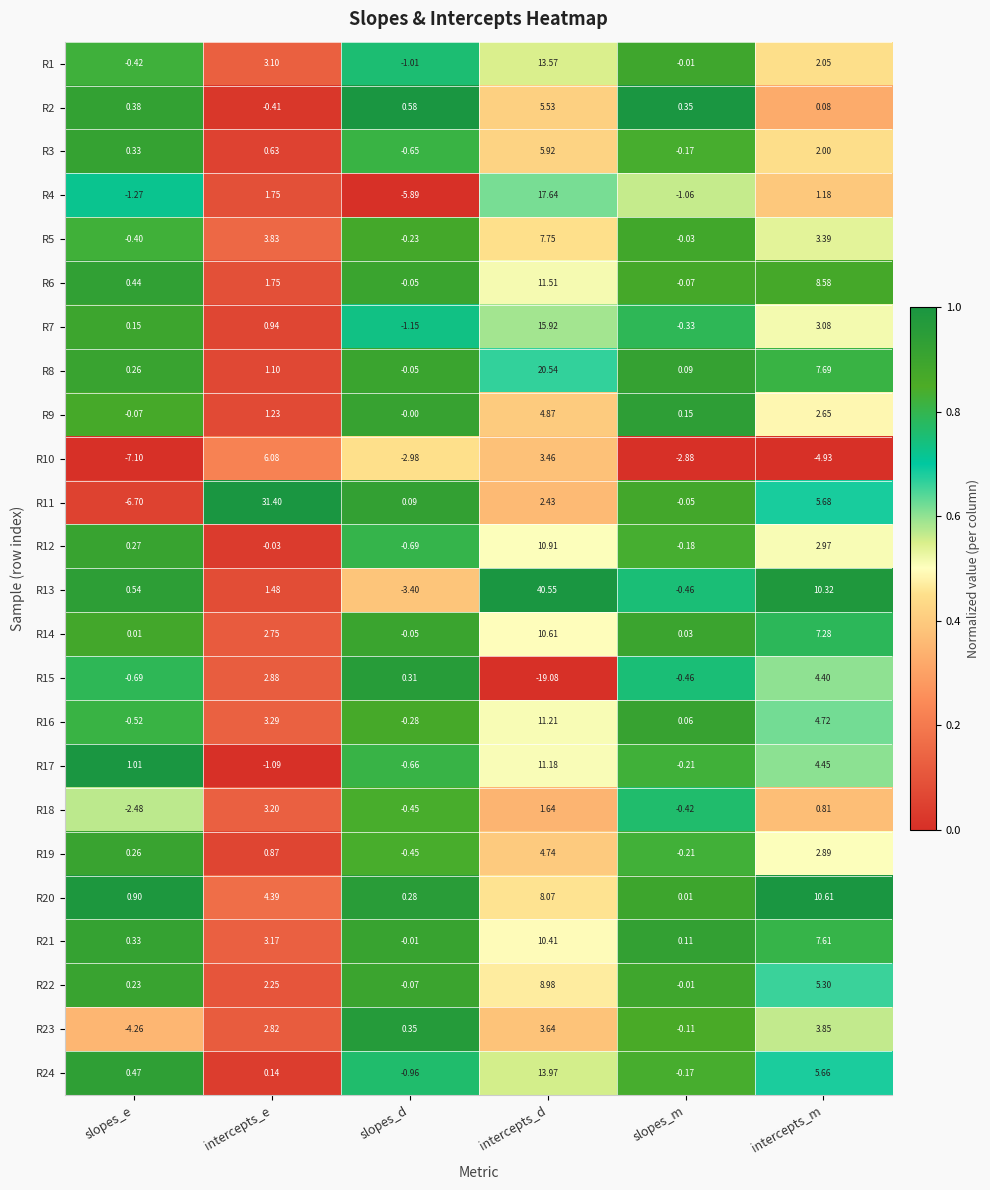

At how many categories does at least one series exceed 0?

6